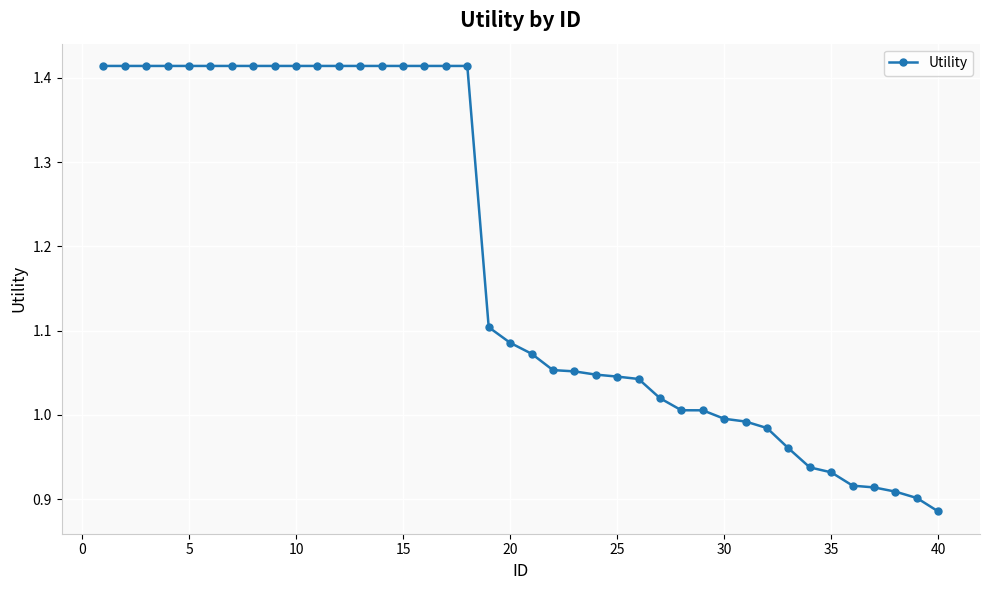

What is the average value?

1.2